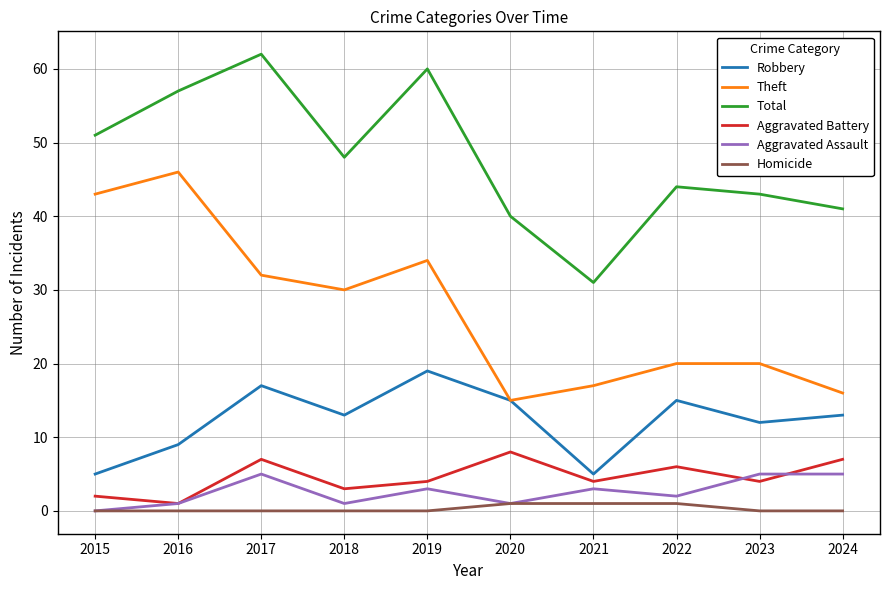

What is the maximum value shown in the chart?

62